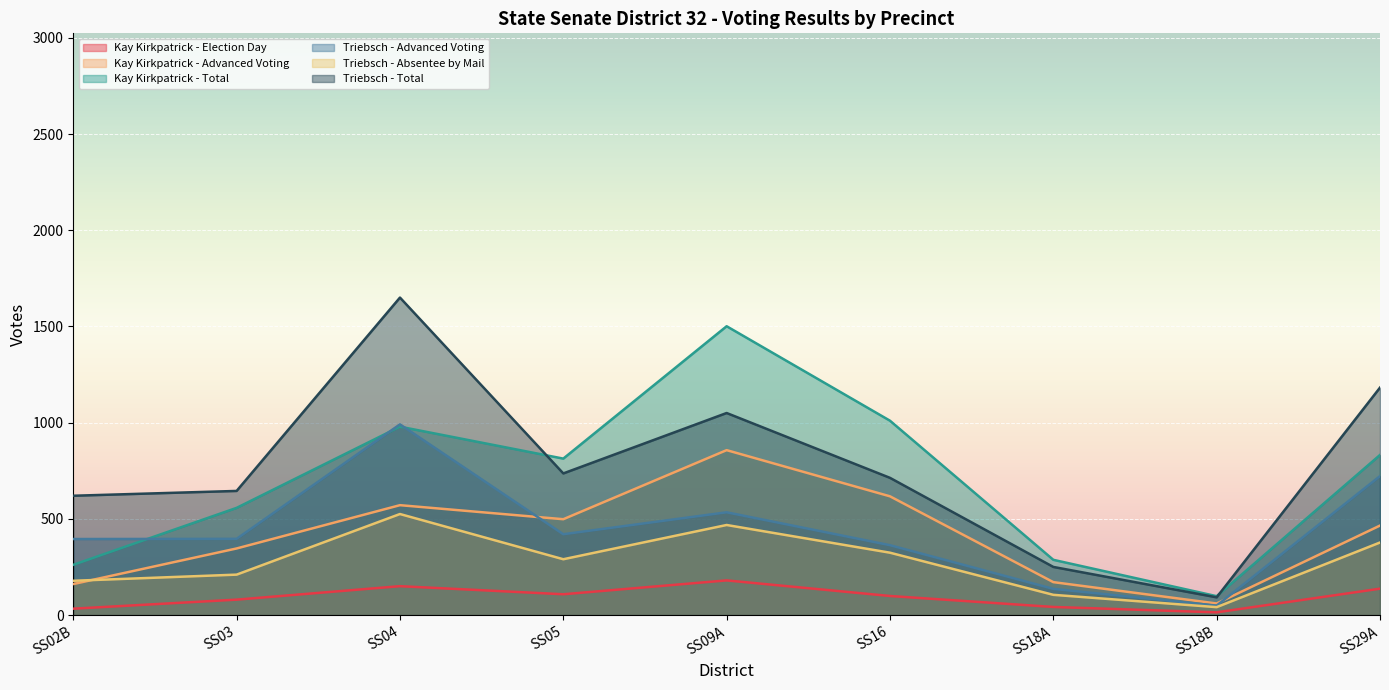

What is the label of the 5th point from the left?

SS09A